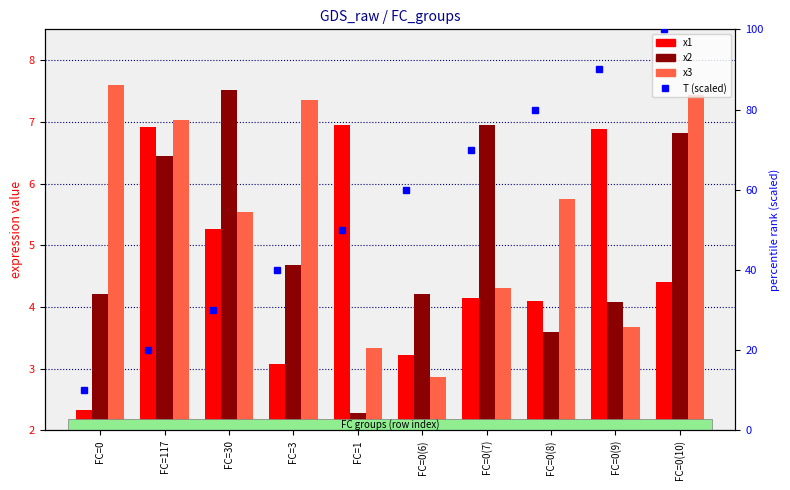

What is the minimum value shown in the chart?

2.3